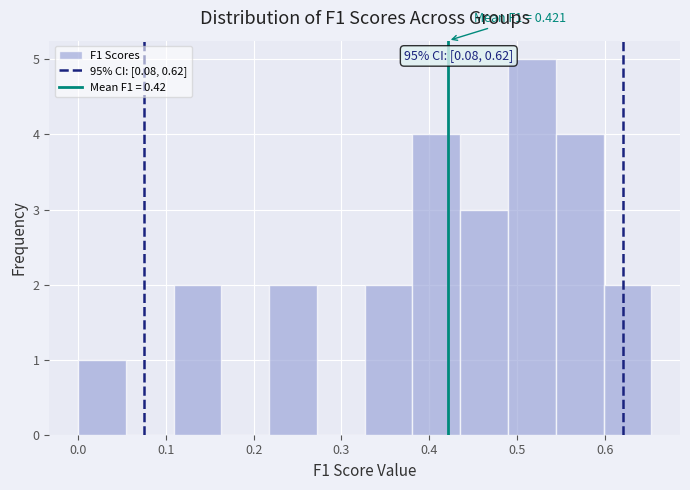

Over which range of the x-axis is the bar tallest?

0.49 to 0.54